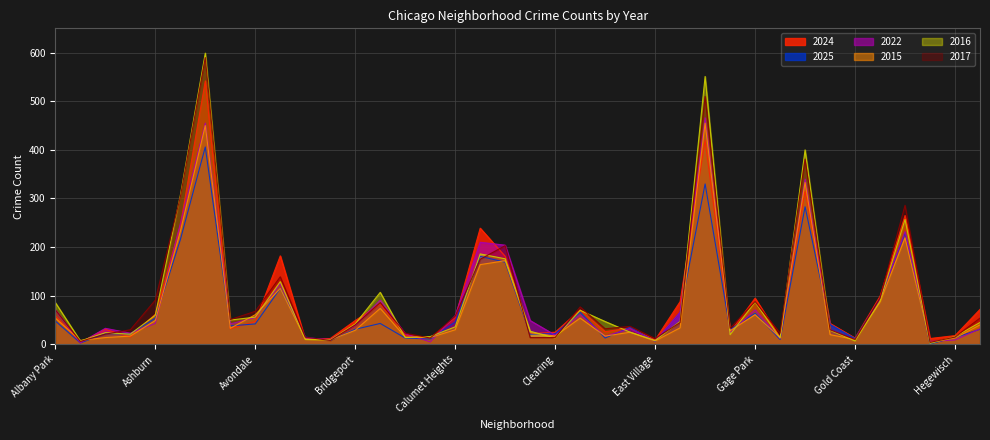

What is the total value across all series at Brighton Park?

484